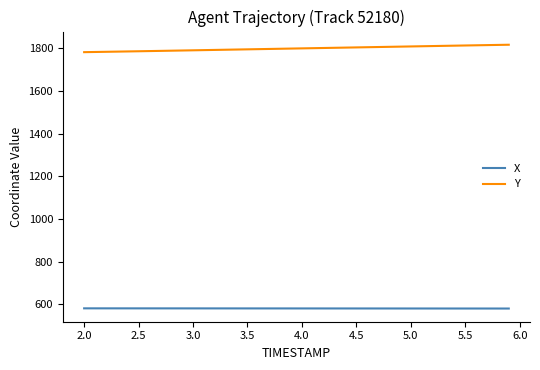

True or false: X and Y cross at least once.

False